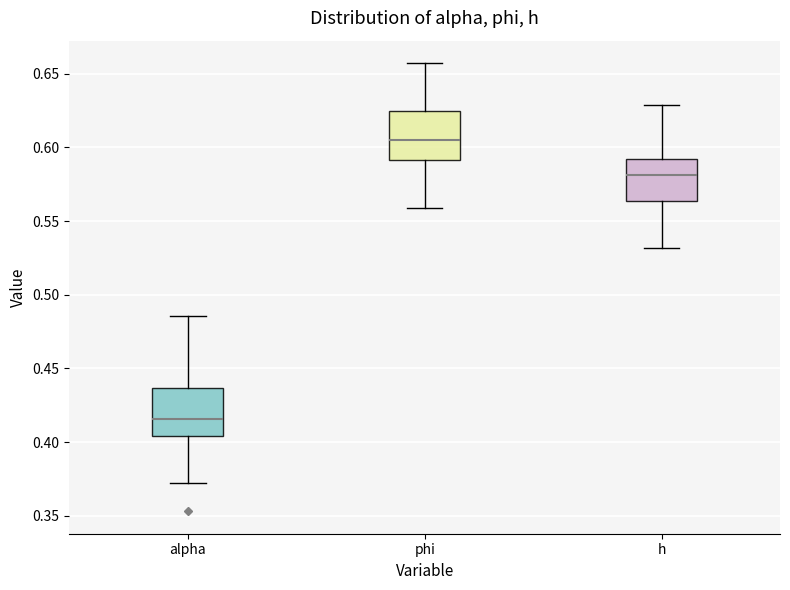

Reading left to right, transcribe this box plot: for each box, give where its median line is, the range the box spans, and where its two whiskers end, as read against the y-axis. The values are not printed on the chart, so give them approximately, as read against the axis.

alpha: median 0.415, box 0.405 to 0.435, whiskers 0.370 to 0.485
phi: median 0.605, box 0.590 to 0.625, whiskers 0.560 to 0.655
h: median 0.580, box 0.565 to 0.590, whiskers 0.530 to 0.630